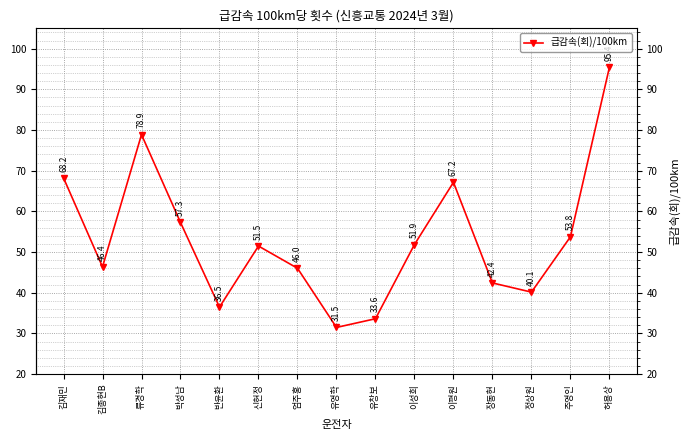

Rank the categories by value from lowest to highest.

유영학, 유창보, 반윤환, 정상원, 장동현, 엄주홍, 김종현B, 신현정, 이성희, 주영인, 박성남, 이평원, 김재민, 류경학, 허용상